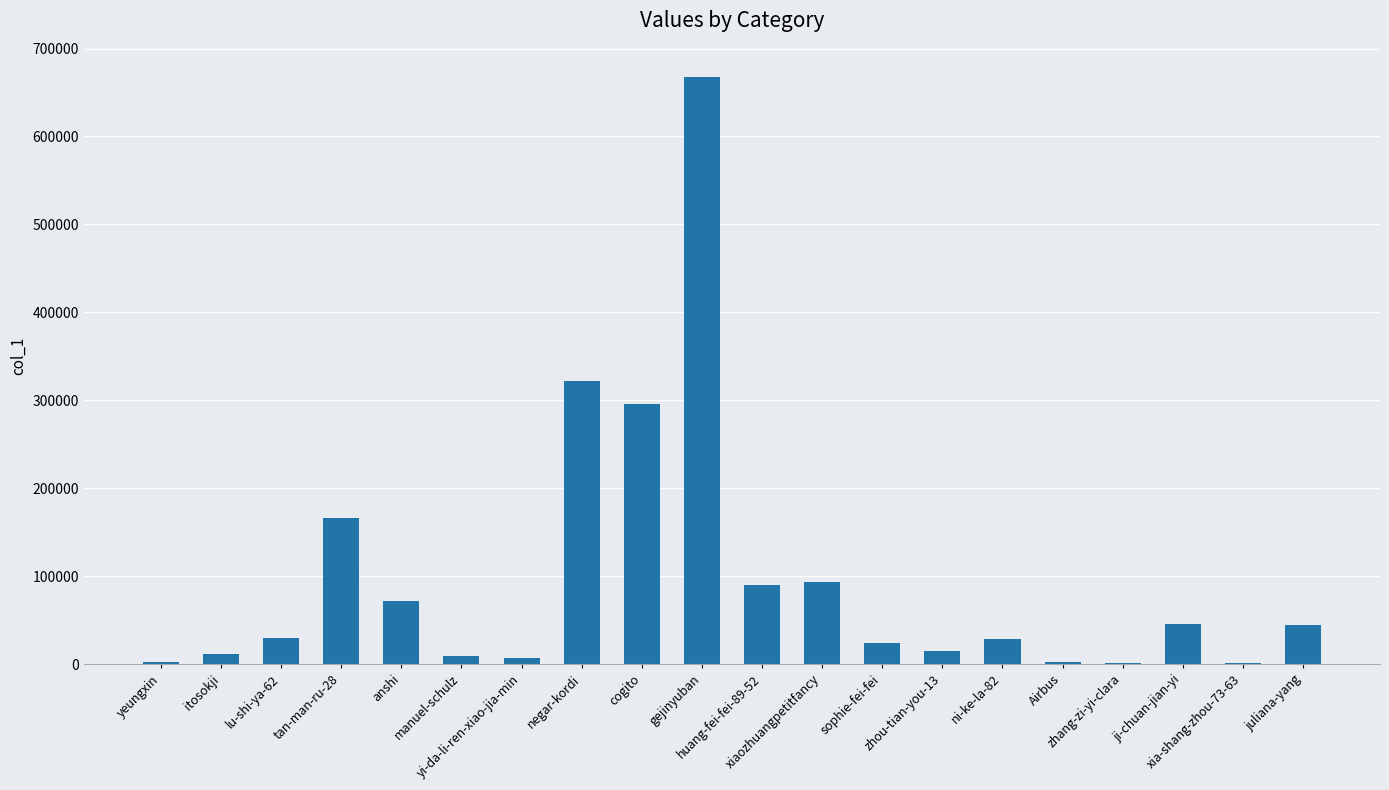

At which label is the value closest to 334112?

negar-kordi